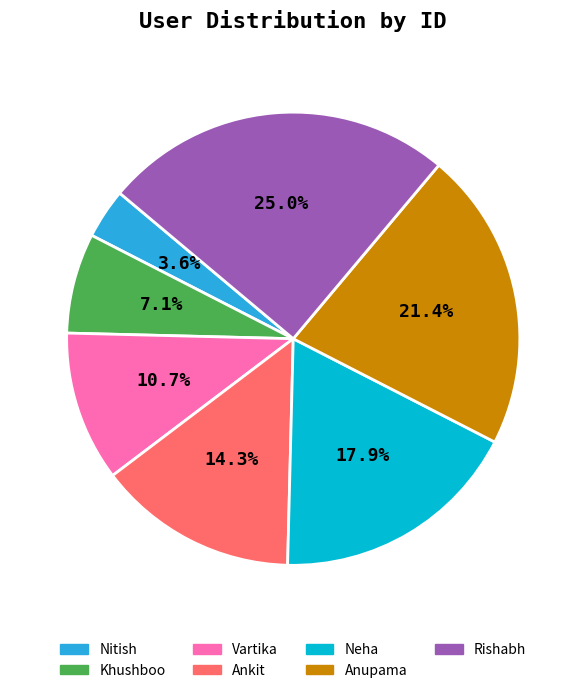

Which has a higher value, Vartika or Ankit?

Ankit